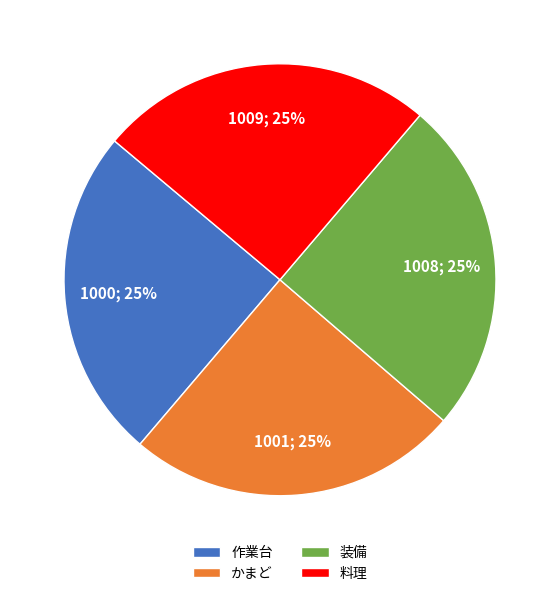

Approximately how many times larger is the value at かまど compared to 料理?

1.0